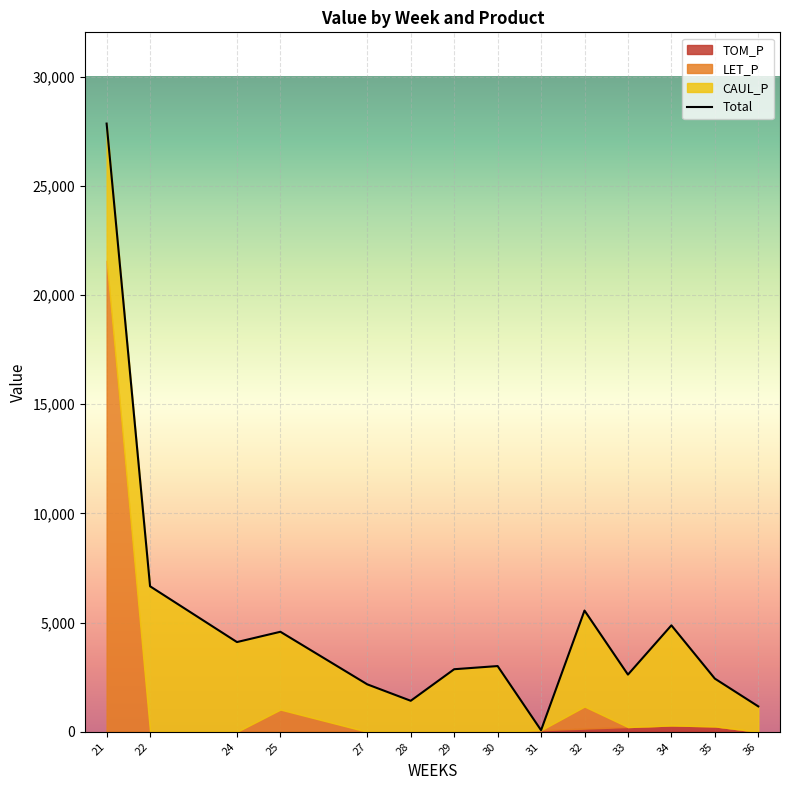

The value at 36 is 564.6. True or false?

False